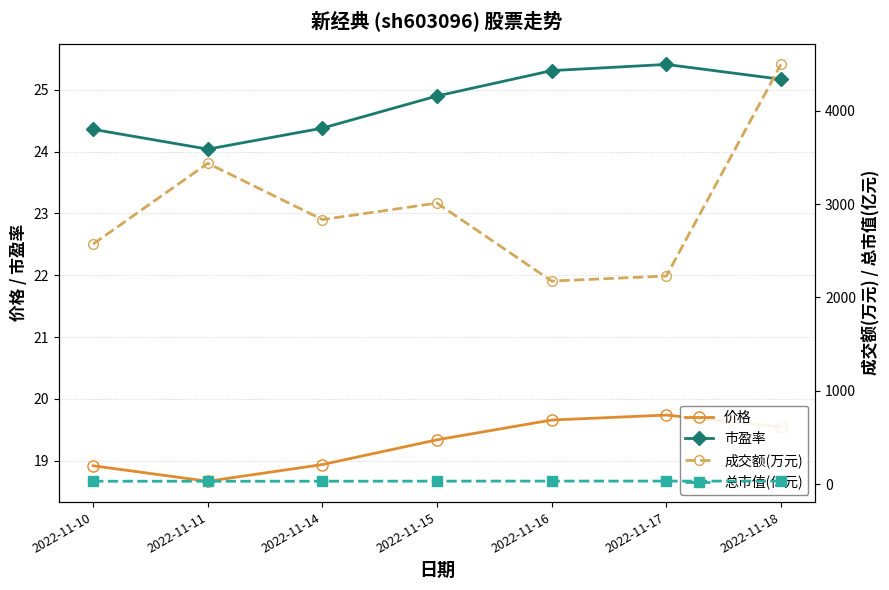

True or false: 总市值(亿元) and 成交额(万元) cross at least once.

False